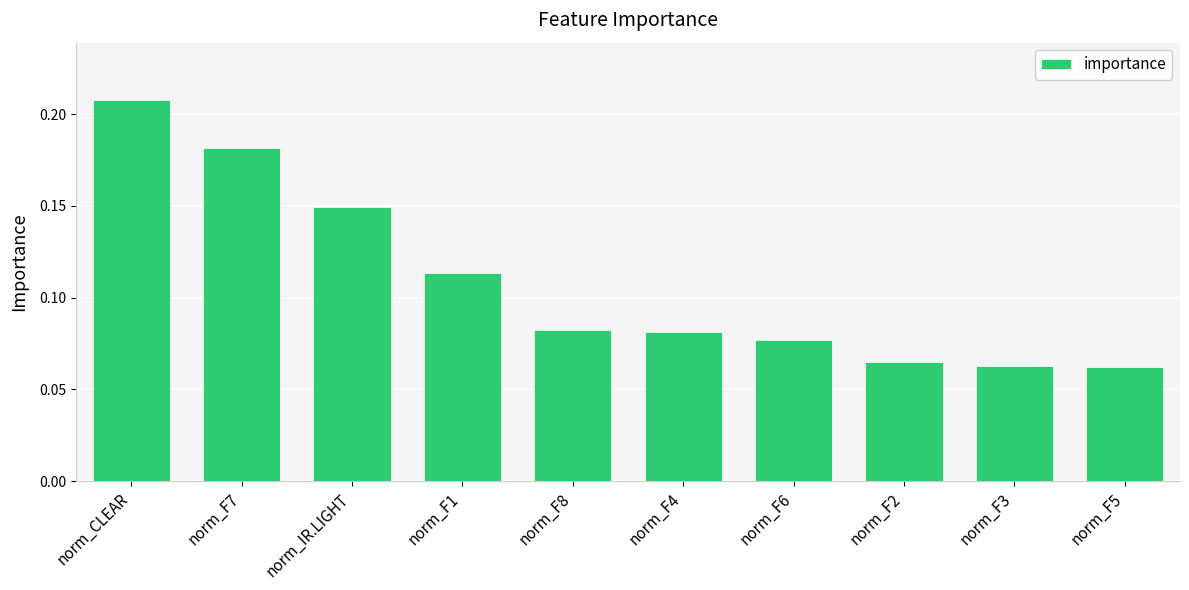

The chart shows a value of 0.0 at norm_F6. True or false?

False